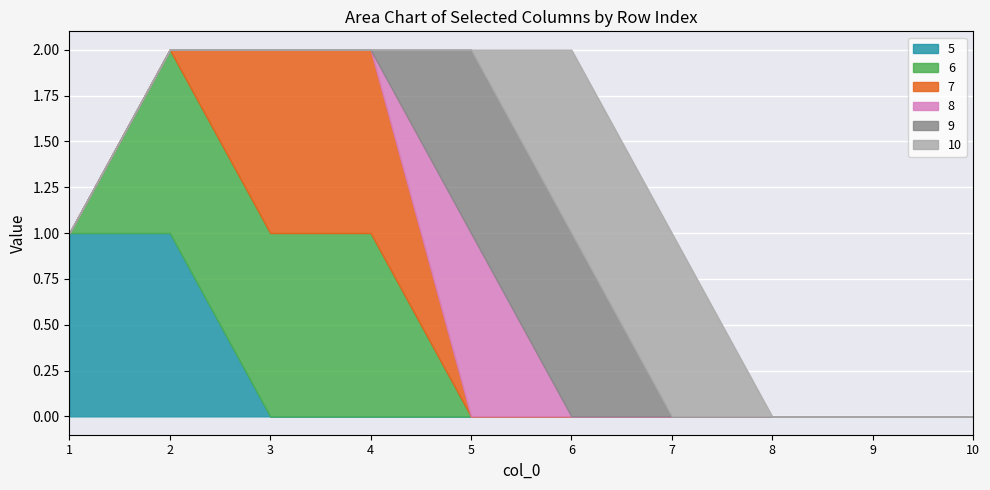

Between 8 and 4, which is larger?

8